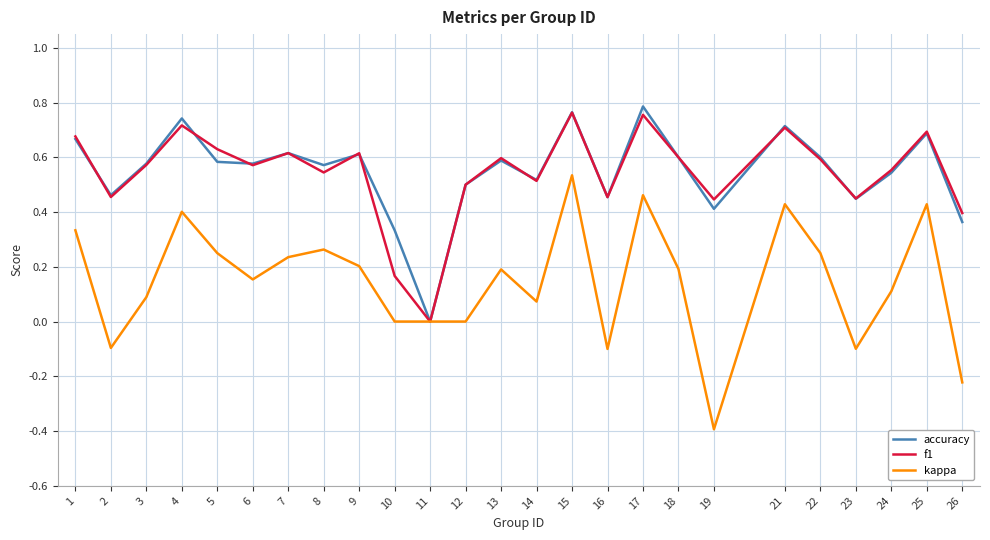

How many lines are shown in the chart?

3